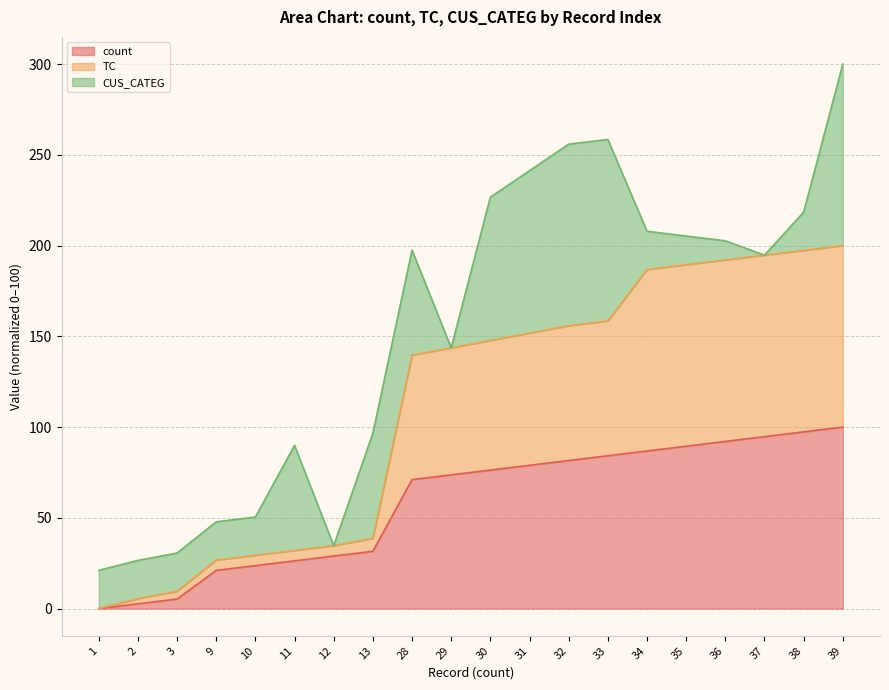

At which category is the sum across all series the highest?

39